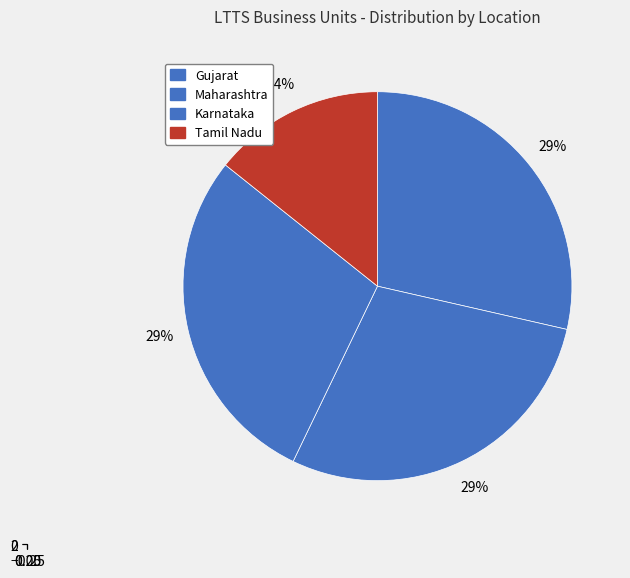

Which category has the smallest portion of the pie?

Tamil Nadu